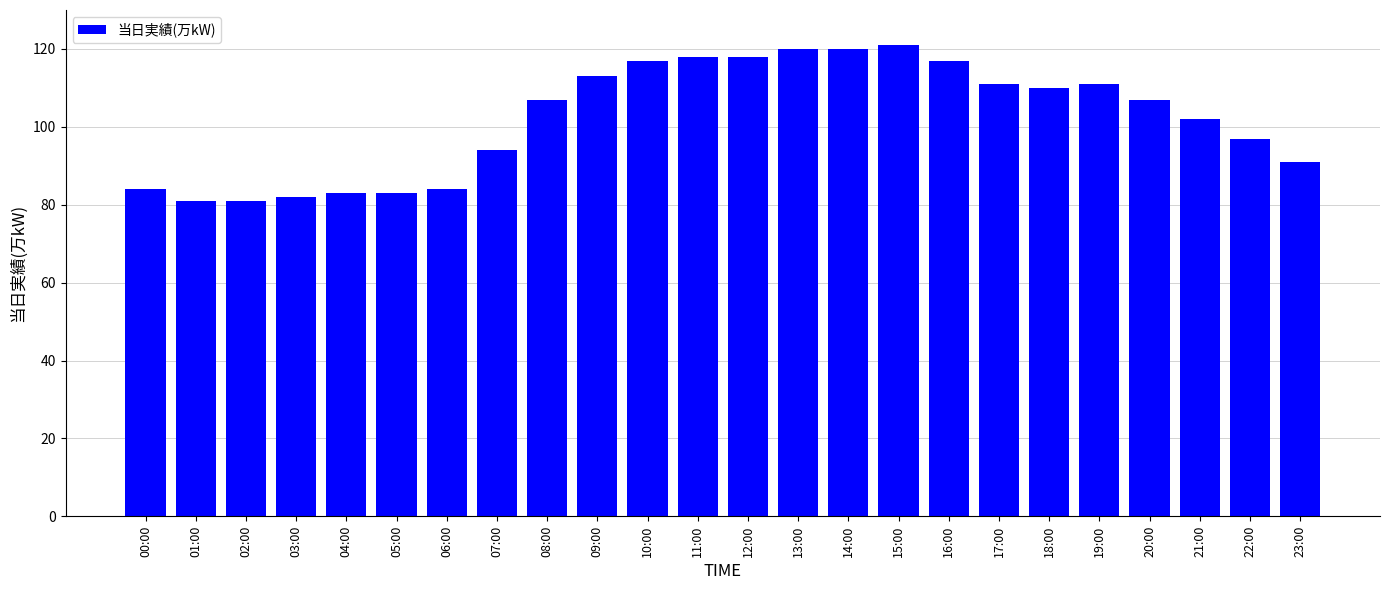

What is the label of the 12th bar from the right?

12:00